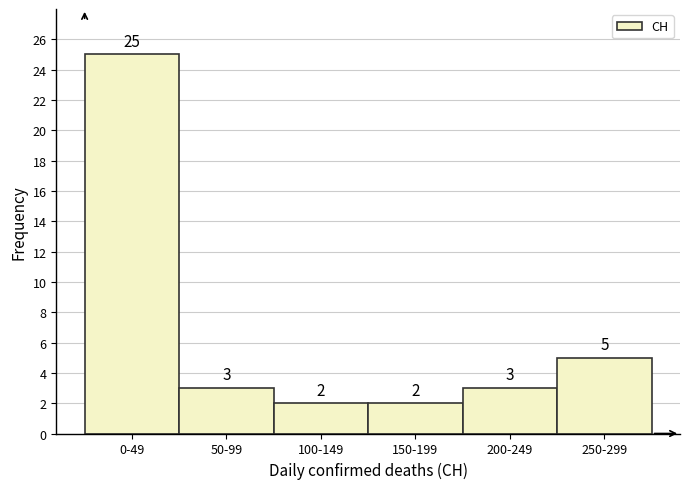

Reading left to right, transcribe all the data shown in this chart.

0-49=25	50-99=3	100-149=2	150-199=2	200-249=3	250-299=5